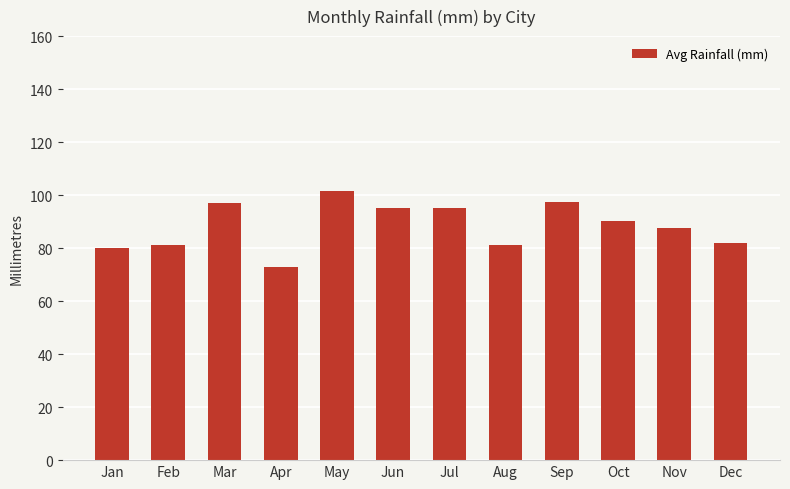

What is the change in value from Sep to Dec?

-15.3